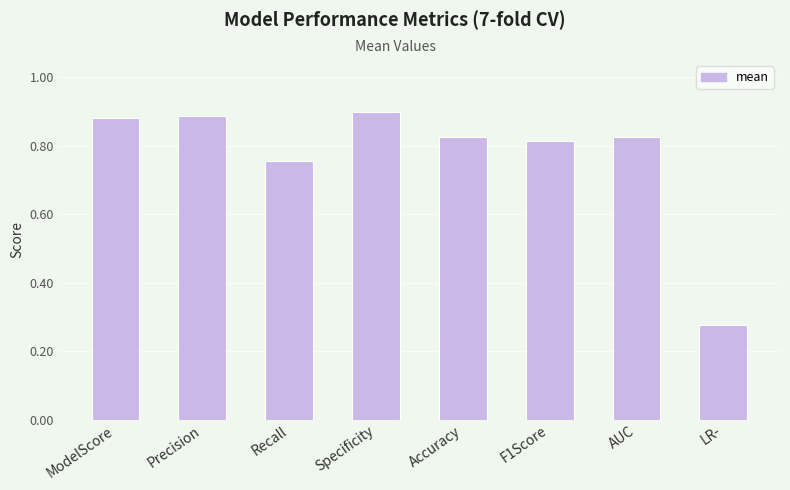

What is the difference between the second highest and second lowest values?

0.1